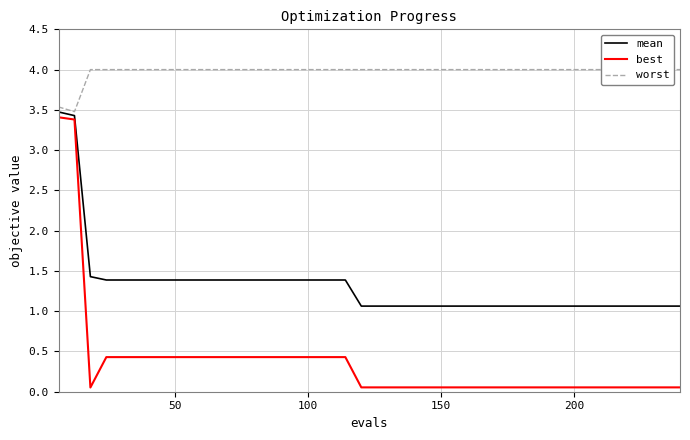

Reading left to right, what are all the values shown in this chart?

mean: 3.5	3.4	1.4	1.4	1.4	1.4	1.4	1.4	1.4	1.4	1.4	1.4	1.4	1.4	1.4	1.4	1.4	1.4	1.4	1.1	1.1	1.1	1.1	1.1	1.1	1.1	1.1	1.1	1.1	1.1	1.1	1.1	1.1	1.1	1.1	1.1	1.1	1.1	1.1	1.1
best: 3.4	3.4	0.1	0.4	0.4	0.4	0.4	0.4	0.4	0.4	0.4	0.4	0.4	0.4	0.4	0.4	0.4	0.4	0.4	0.1	0.1	0.1	0.1	0.1	0.1	0.1	0.1	0.1	0.1	0.1	0.1	0.1	0.1	0.1	0.1	0.1	0.1	0.1	0.1	0.1
worst: 3.5	3.5	4.0	4.0	4.0	4.0	4.0	4.0	4.0	4.0	4.0	4.0	4.0	4.0	4.0	4.0	4.0	4.0	4.0	4.0	4.0	4.0	4.0	4.0	4.0	4.0	4.0	4.0	4.0	4.0	4.0	4.0	4.0	4.0	4.0	4.0	4.0	4.0	4.0	4.0